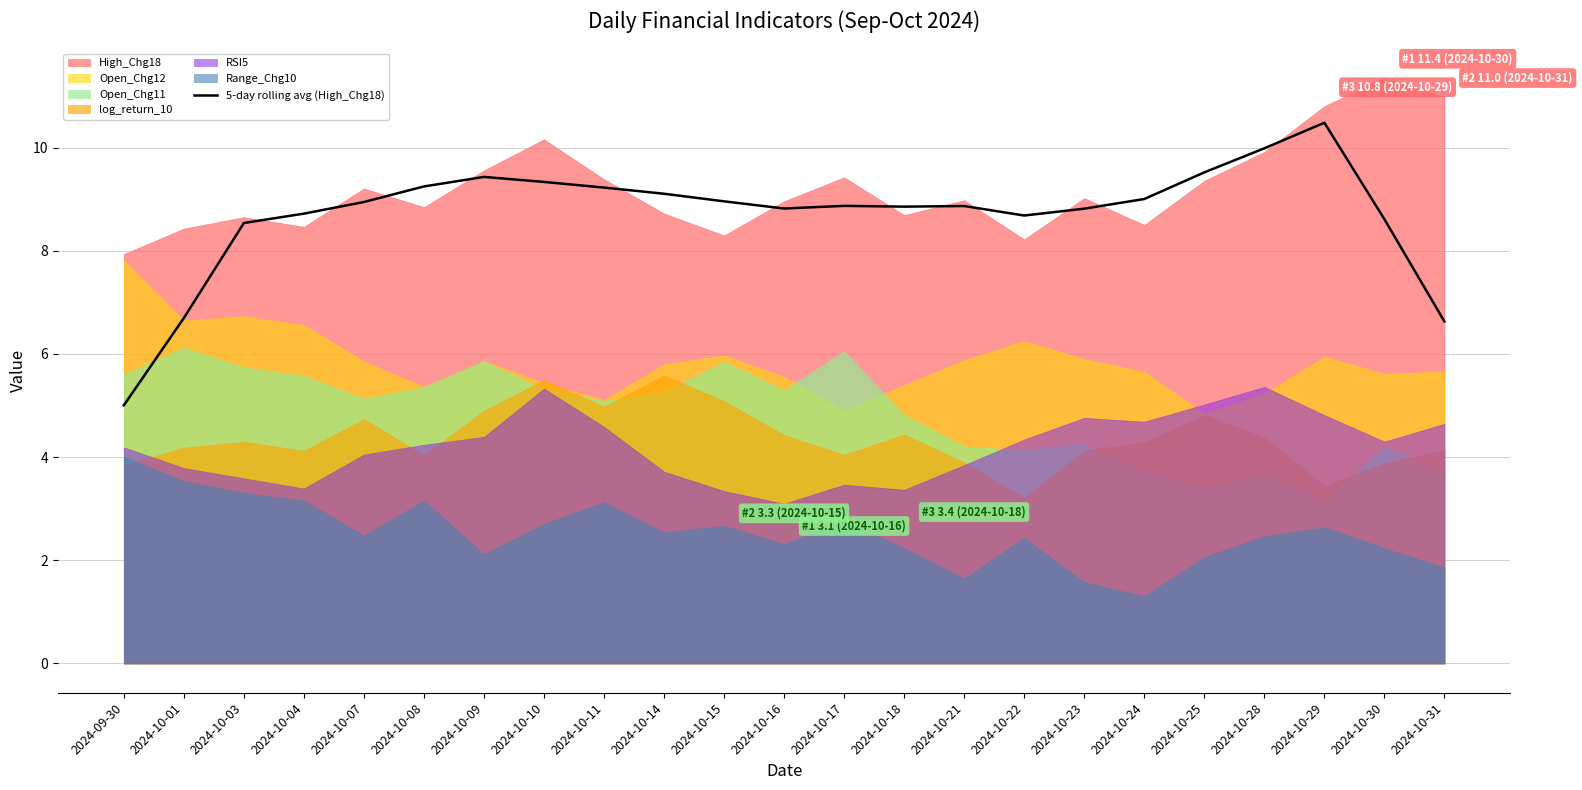

At which label is the value closest to 7?

2024-10-01